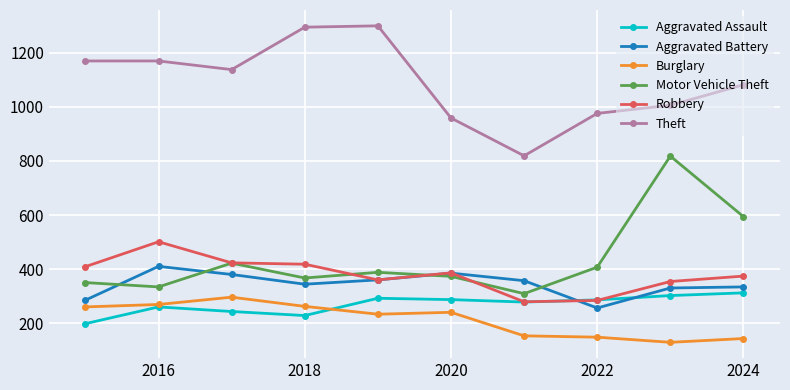

True or false: Motor Vehicle Theft and Burglary intersect in this chart.

False